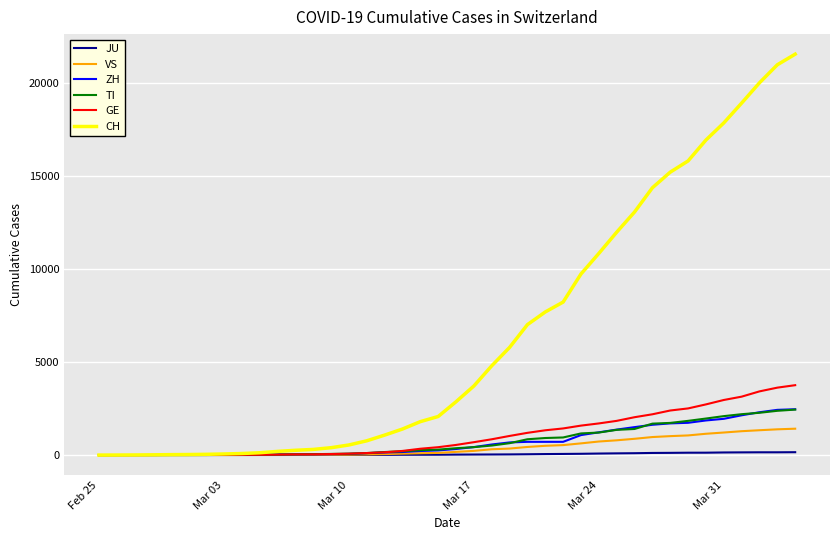

What is the maximum value shown in the chart?

21529